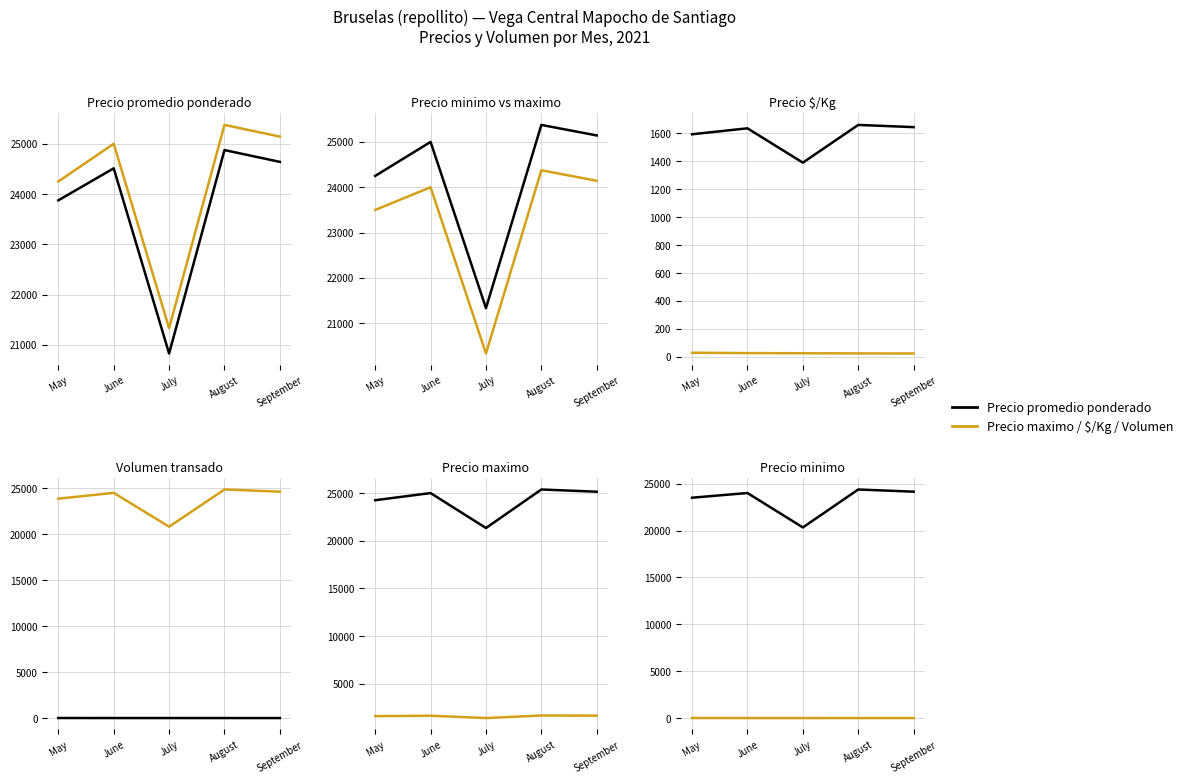

True or false: Precio maximo has more than 0 interior local peaks.

True